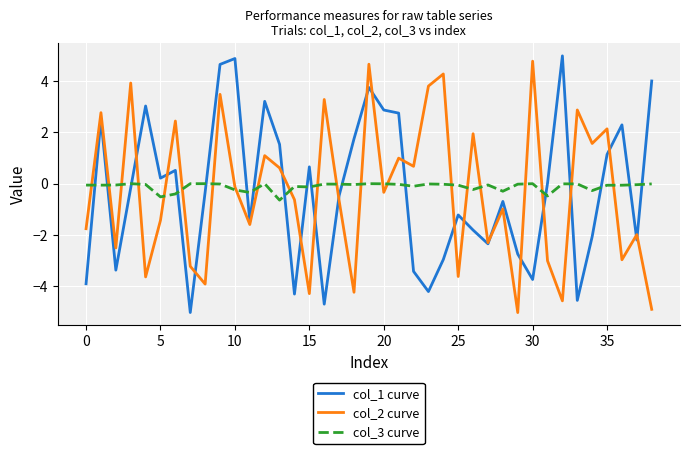

What is the lowest value of the col_1 curve series?

-5.0